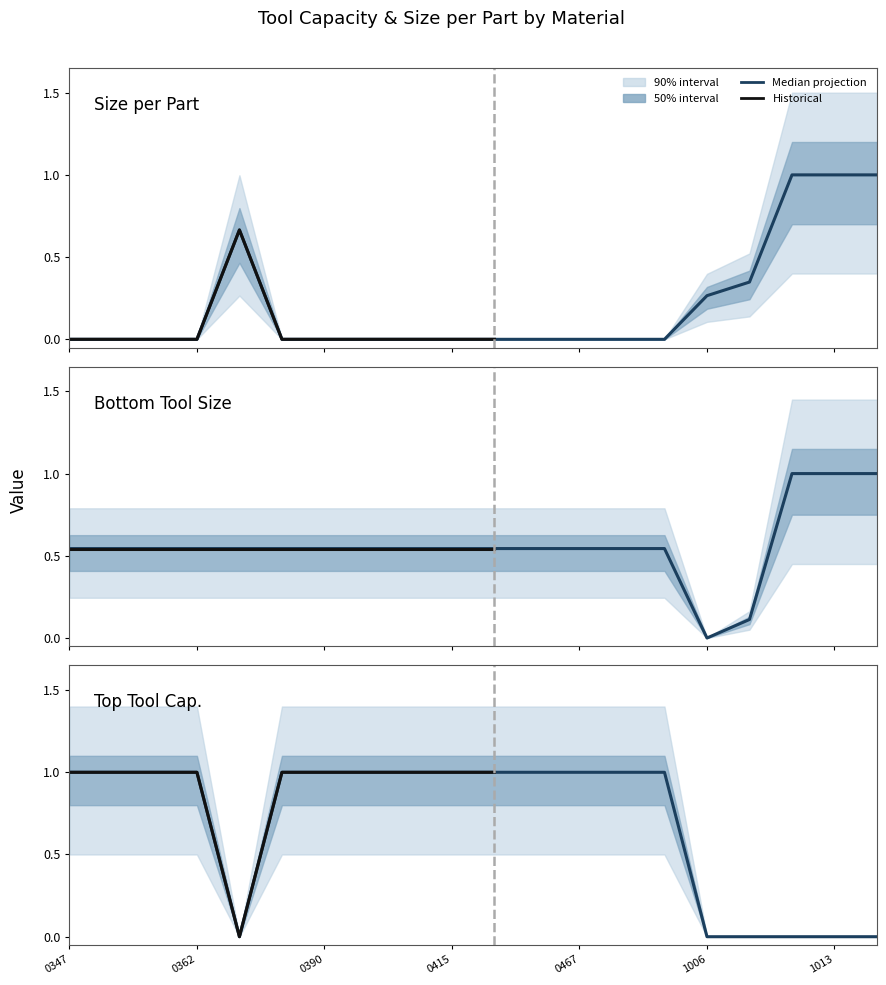

What is the difference between the highest and lowest values at 14000426?

1.0